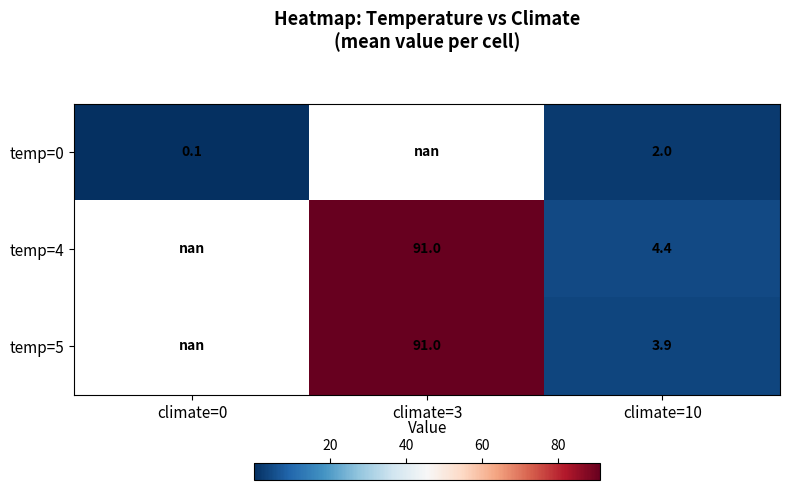

Count the number of data series in this chart.

3